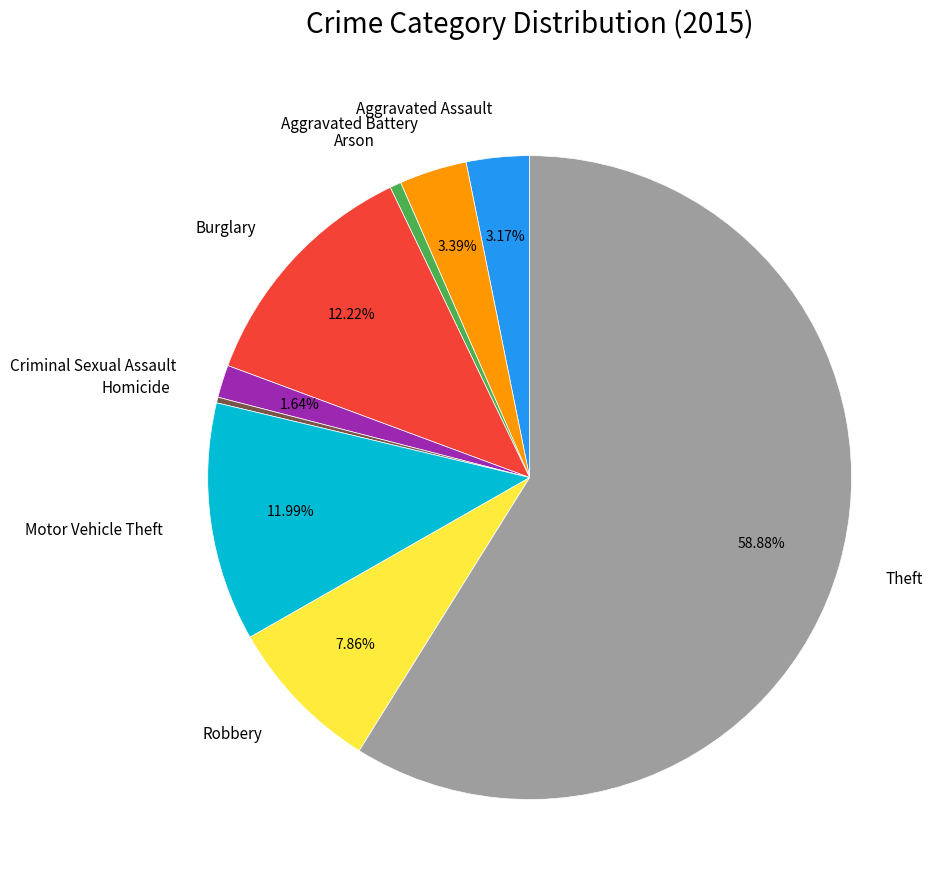

What is the ratio of the value at Theft to the value at Burglary?

4.8